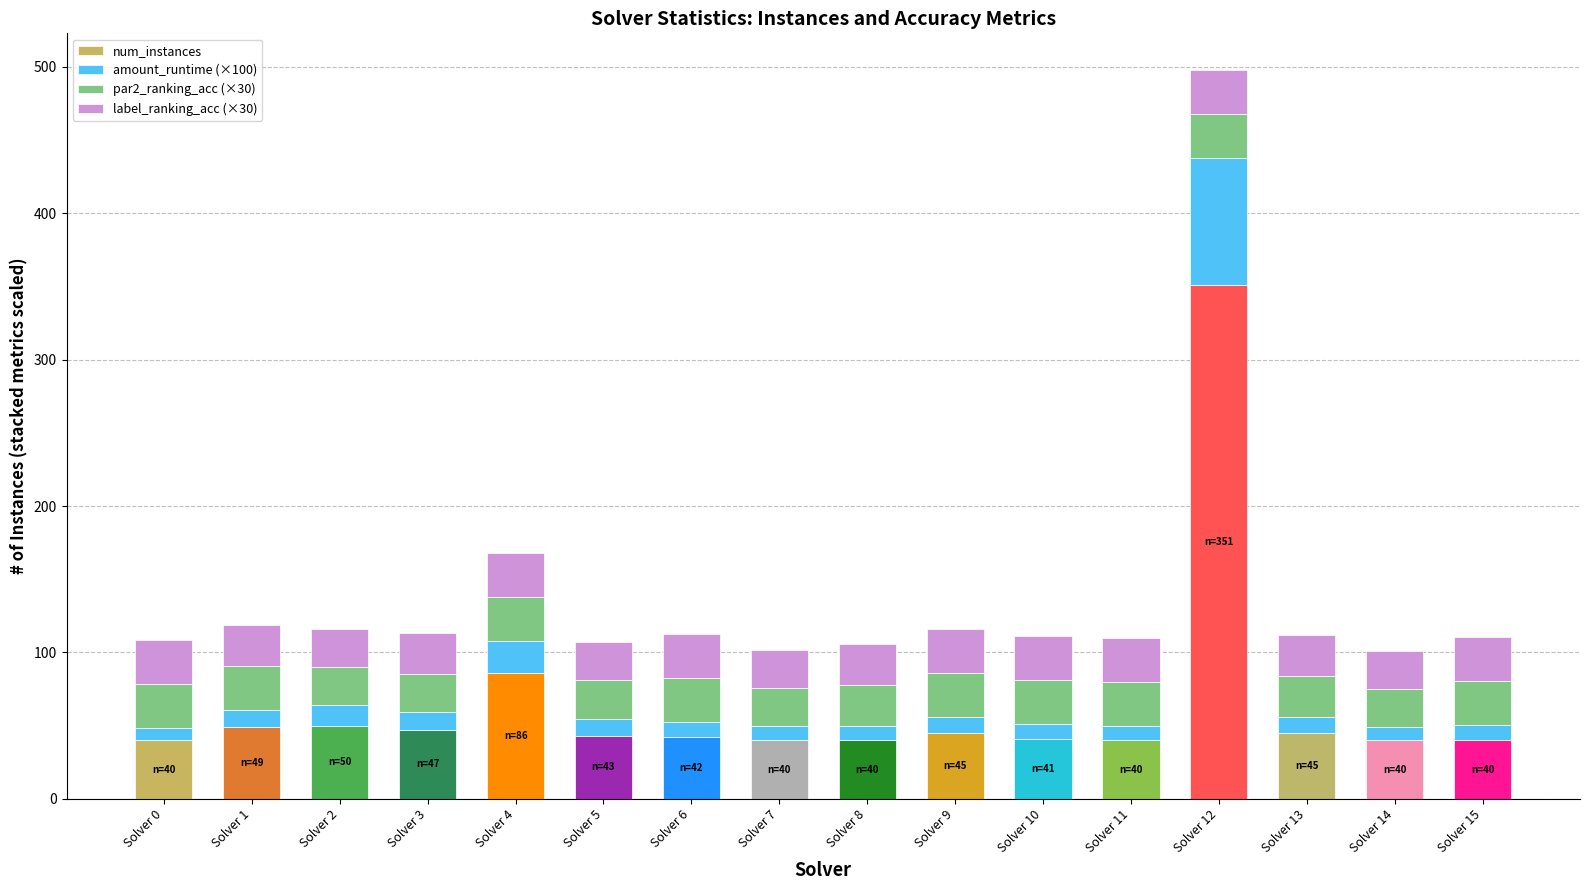

Which category has the highest value in the num_instances series?

Solver 12